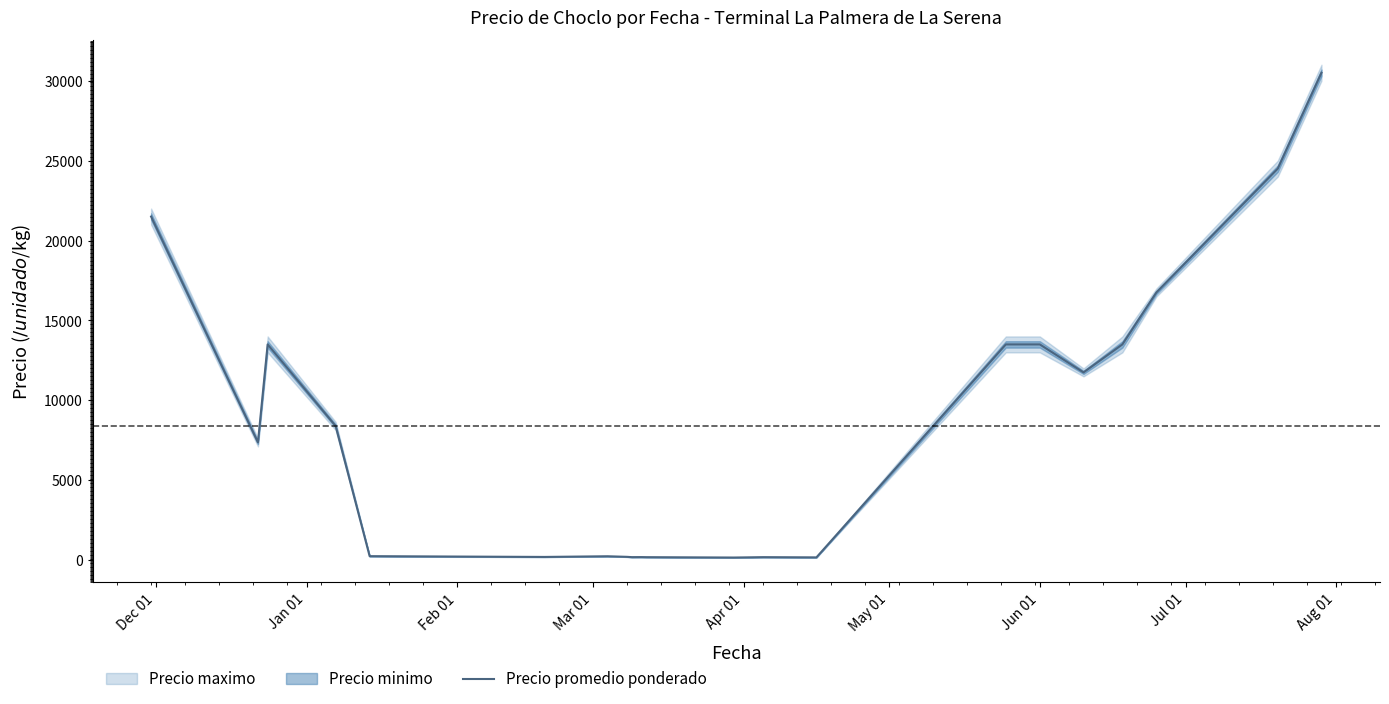

Reading left to right, extract all data points from this chart.

21500.0	7372.5	13500.0	8395.0	250.0	202.5	245.0	208.3	190.0	192.5	187.5	165.0	188.3	175.0	13500.0	13500.0	11750.0	13500.0	16750.0	24500.0	30500.0